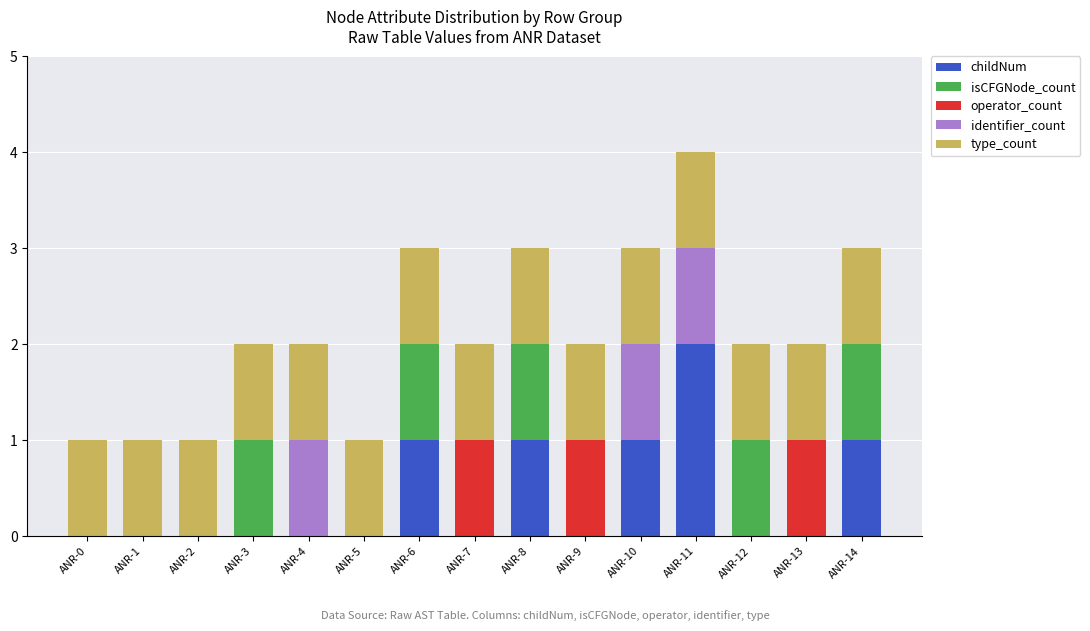

How many series are shown in this chart?

5